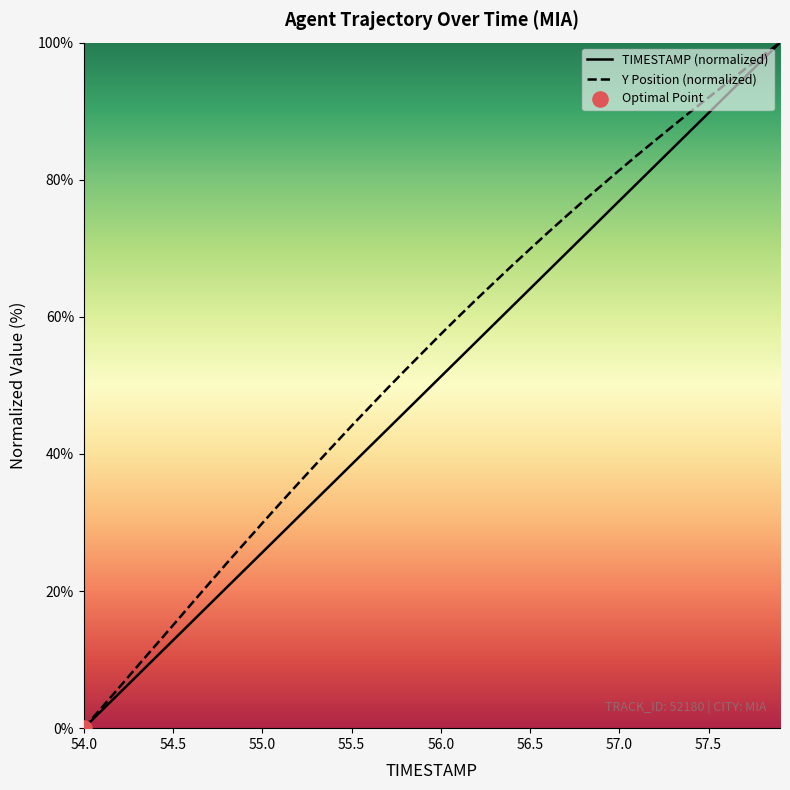

Which series contains the lowest Y value?

TIMESTAMP (normalized)